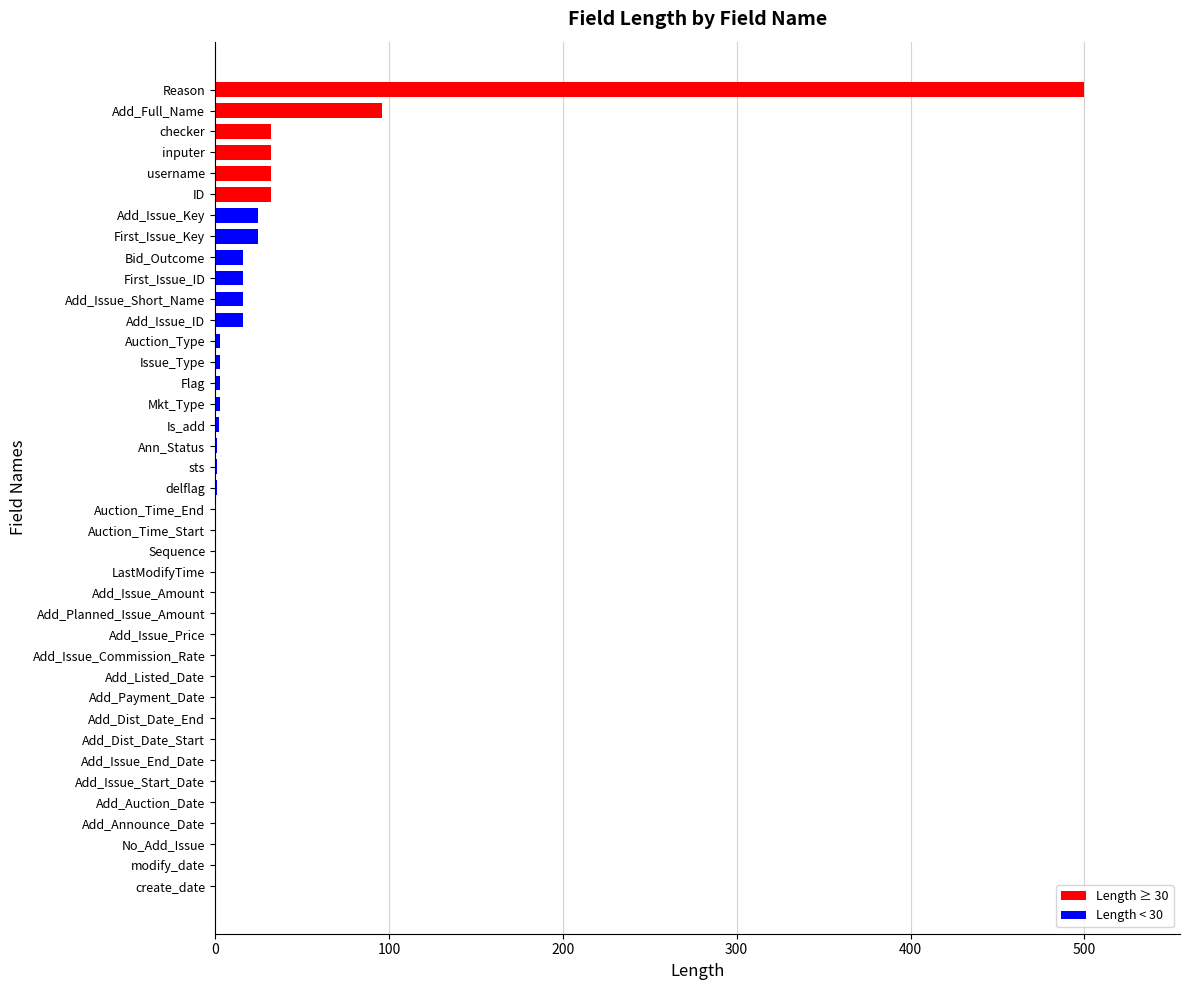

At which category does the chart reach its peak across all series?

Reason